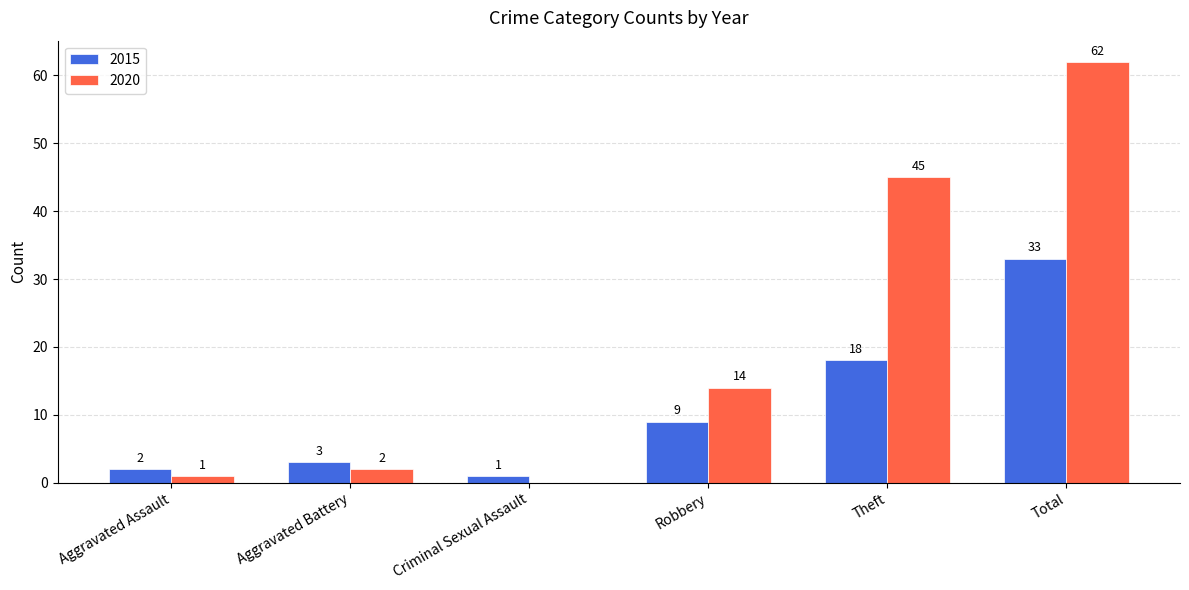

What is the total value across all series at Total?

95